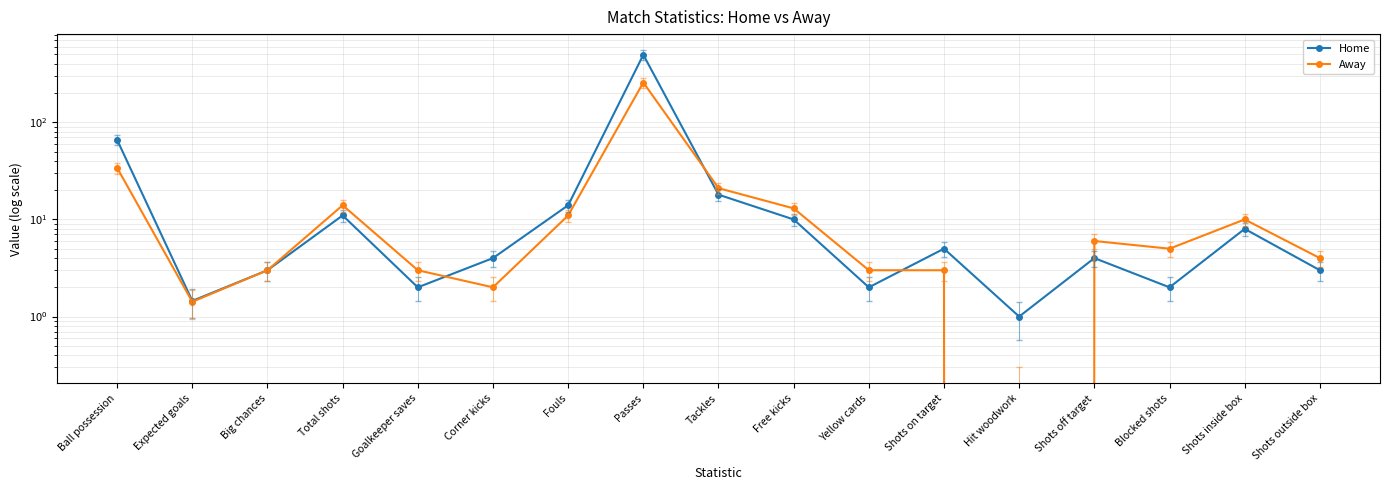

What is the value of the Home point at the 17th from the left?

3.0